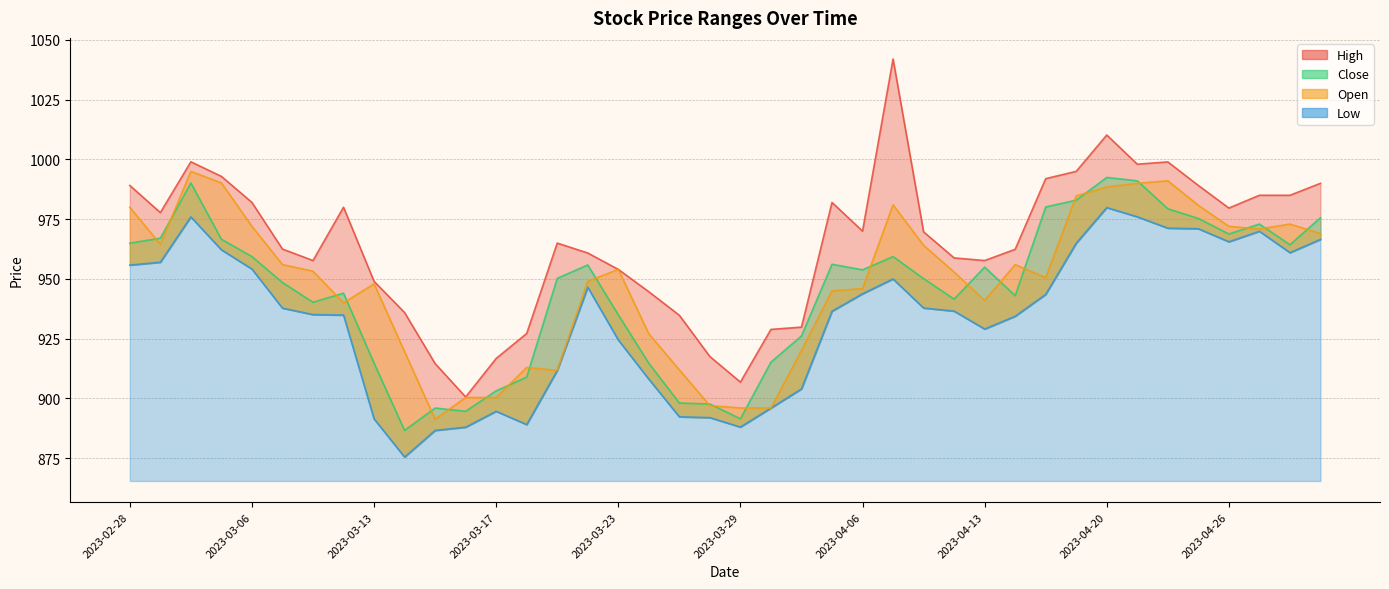

At how many categories does at least one series exceed 887?

40